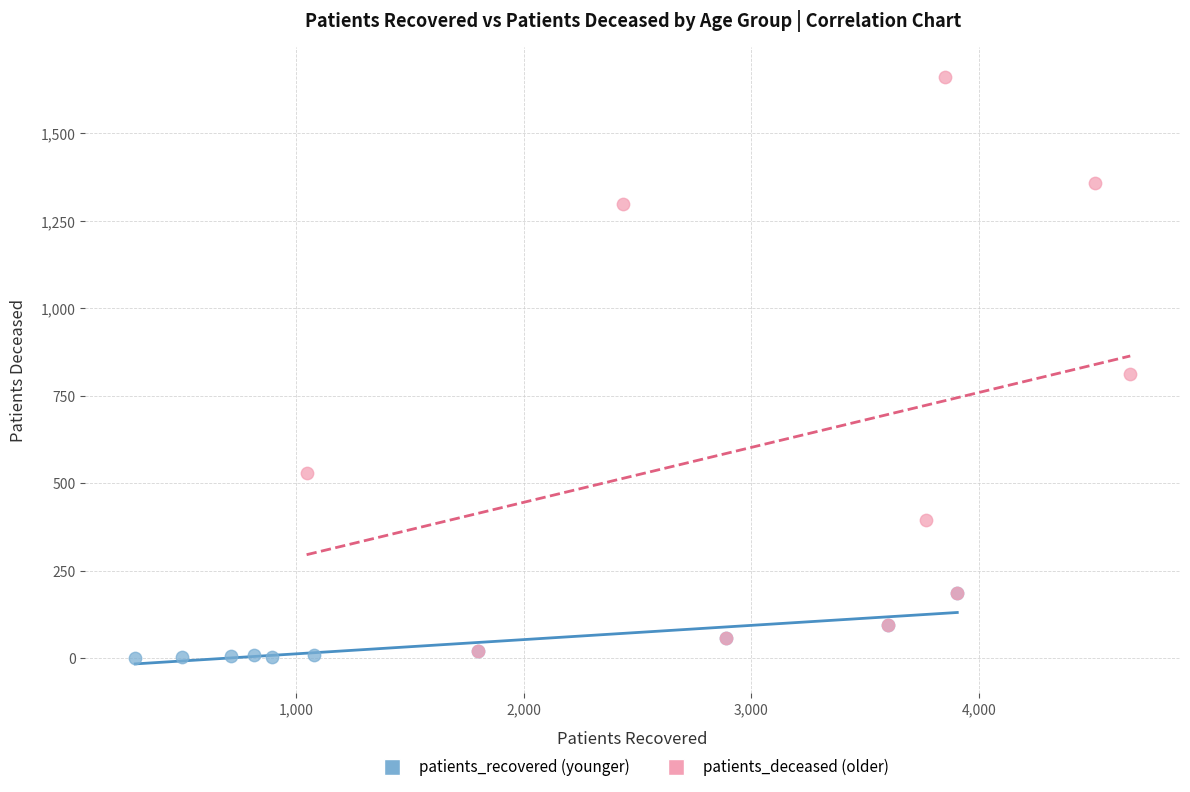

Which series contains the highest Y value?

patients_deceased (older)